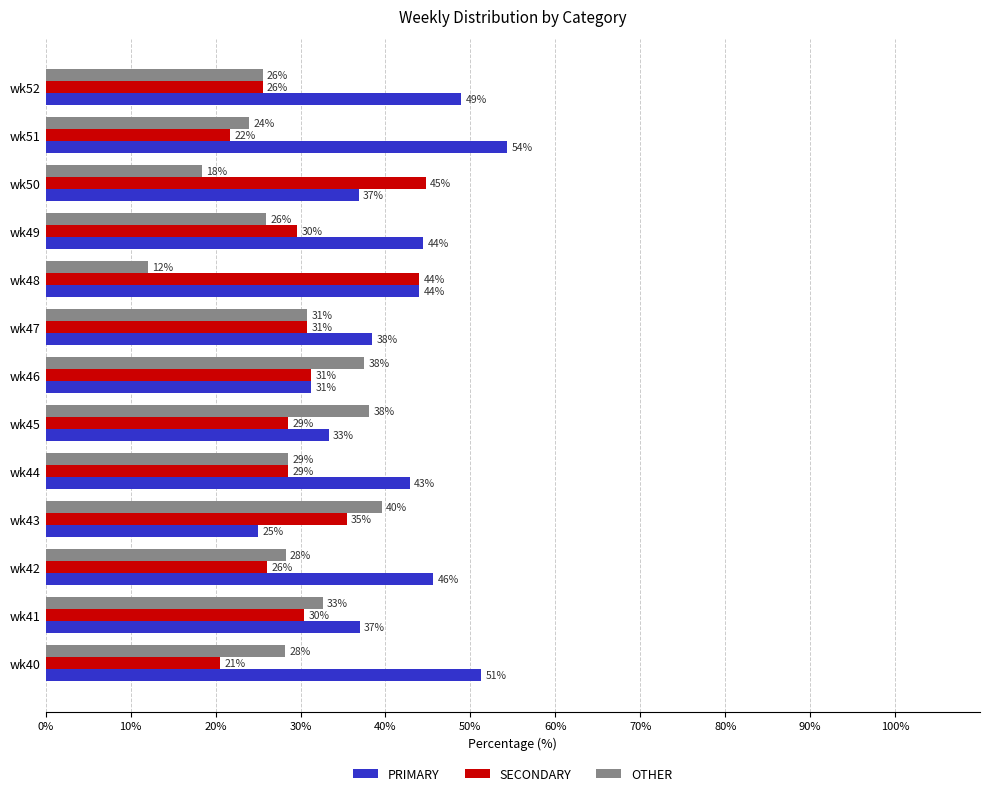

List the series in order of their overall mean, lowest first.

OTHER, SECONDARY, PRIMARY